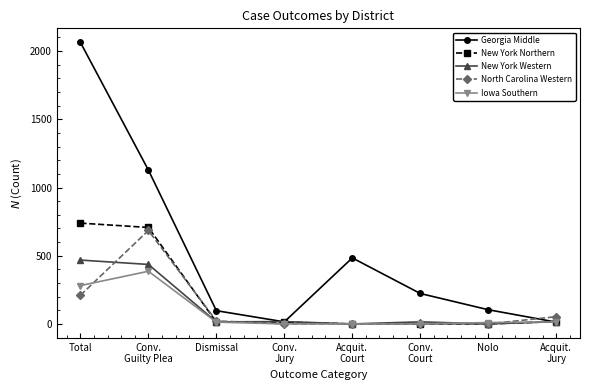

What is the difference between the highest and lowest values at Conv.
Guilty Plea?

742